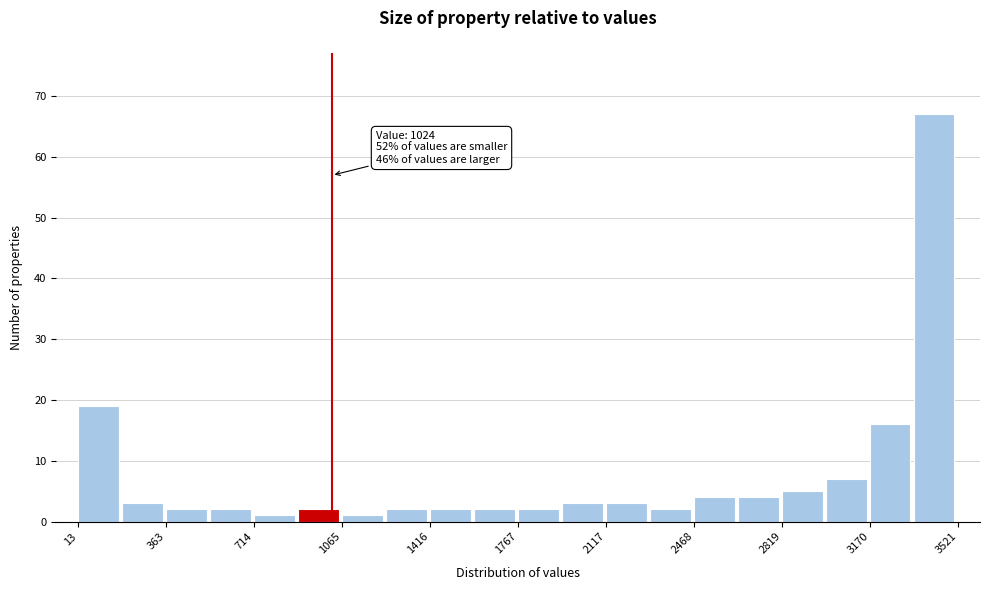

Around what value on the x-axis is the tallest bar? Give the approximate position of its centre, as read against the axis.

3450